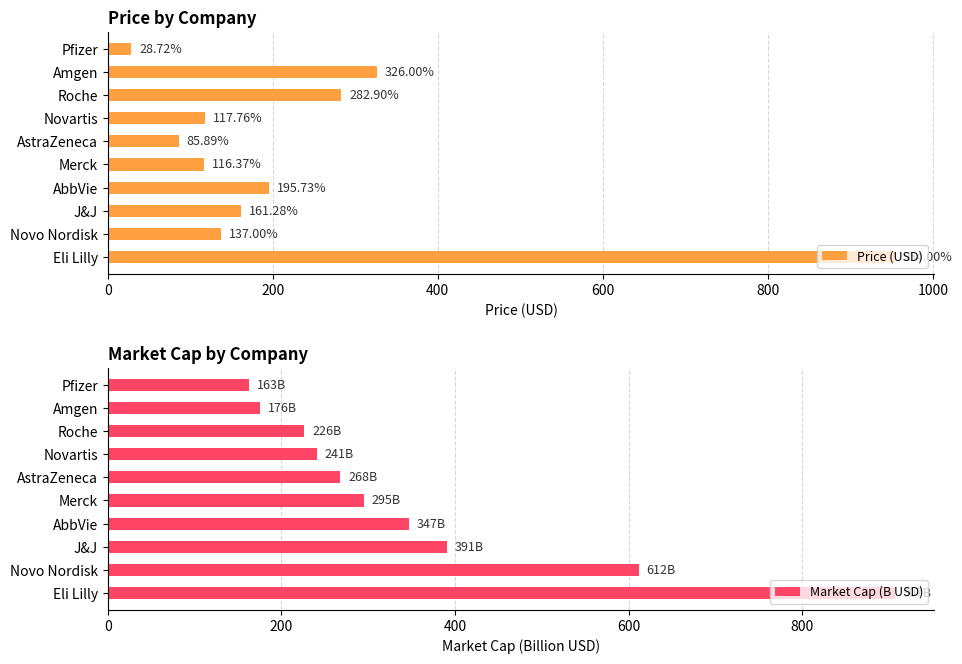

How many bars are there in total?

20